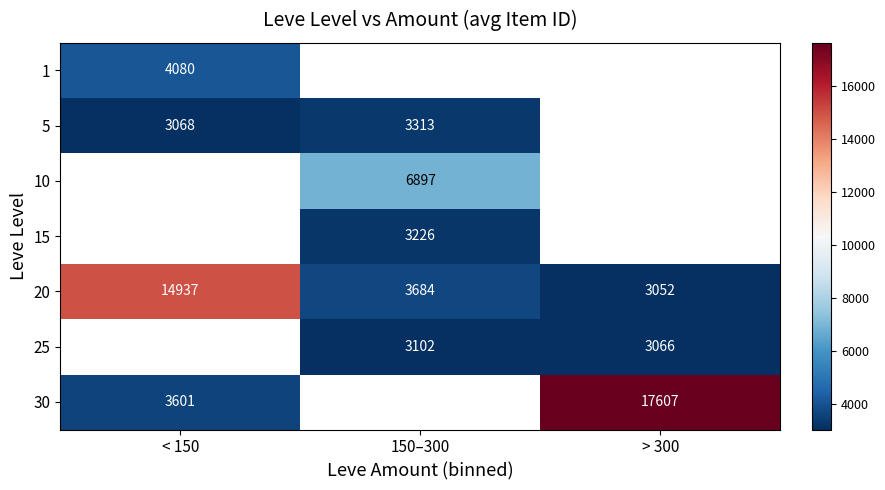

Which series has the widest spread of values?

30